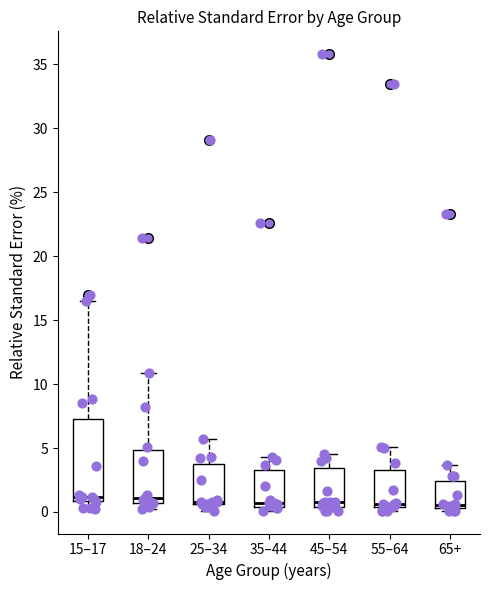

Where is the upper edge of the box for 18–24 on the y-axis? The values are not printed on the chart, so give them approximately, as read against the axis.

5.0